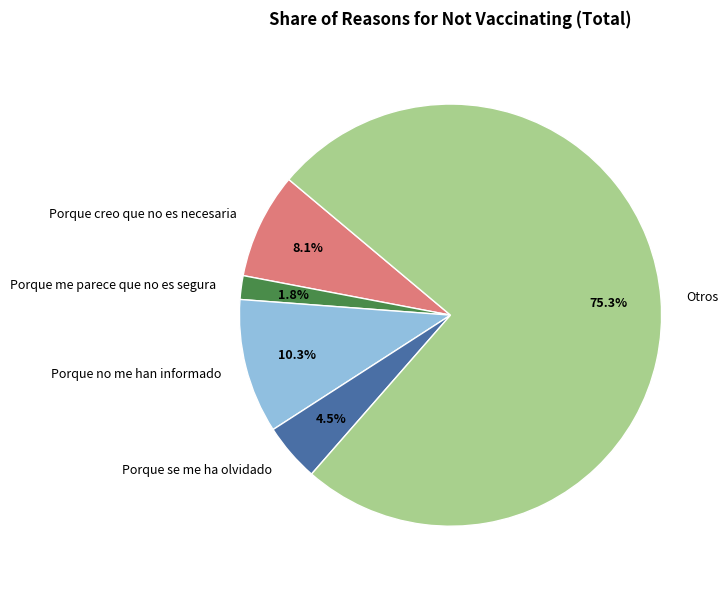

Rank the categories by value from lowest to highest.

Porque me parece que no es segura, Porque se me ha olvidado, Porque creo que no es necesaria, Porque no me han informado, Otros